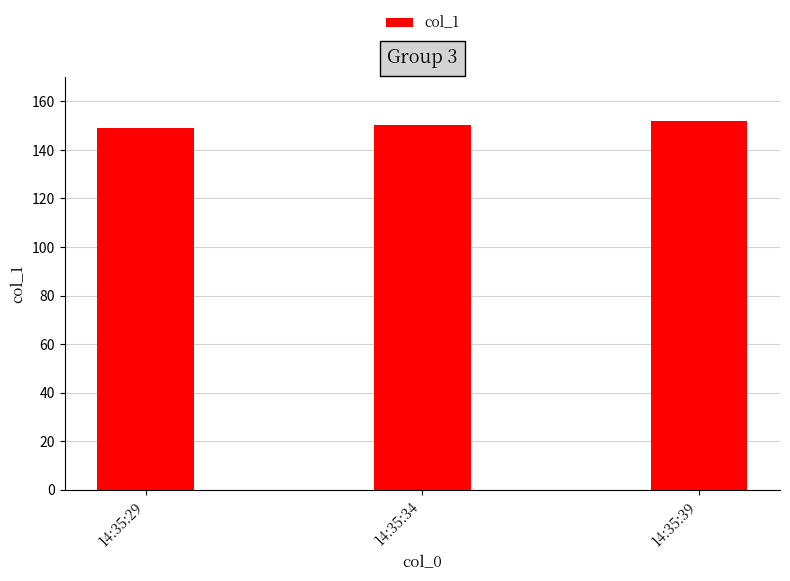

What is the difference between the maximum and second lowest values?

1.6